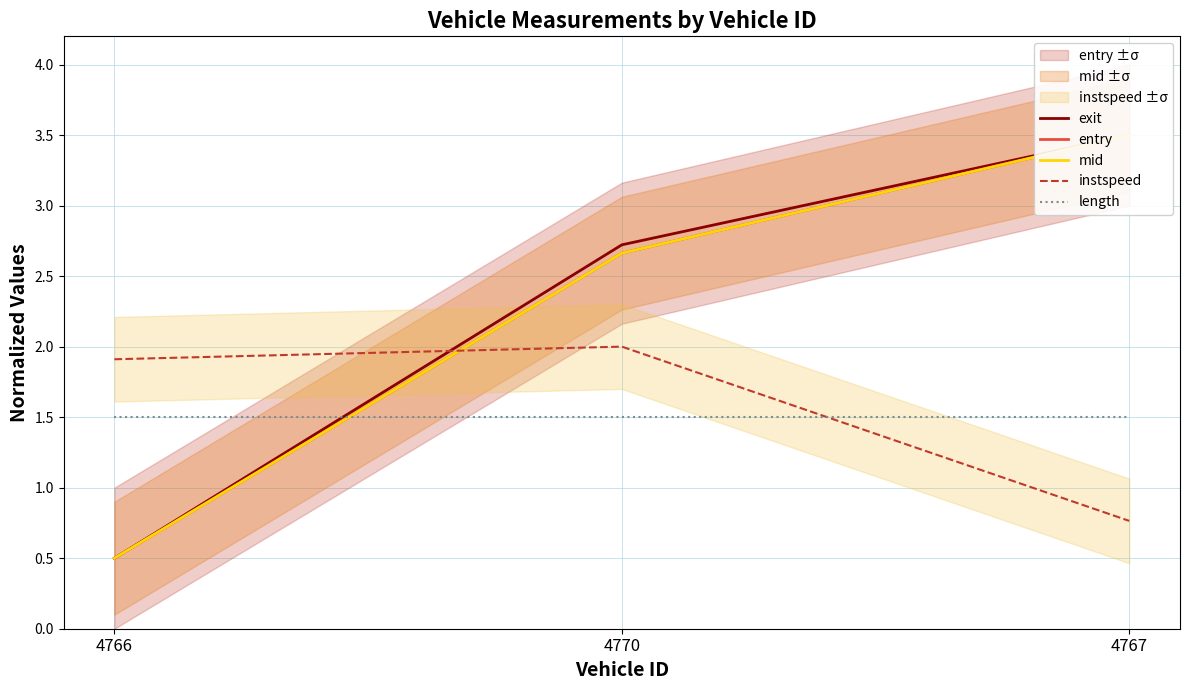

At which category is the sum across all series the highest?

4767